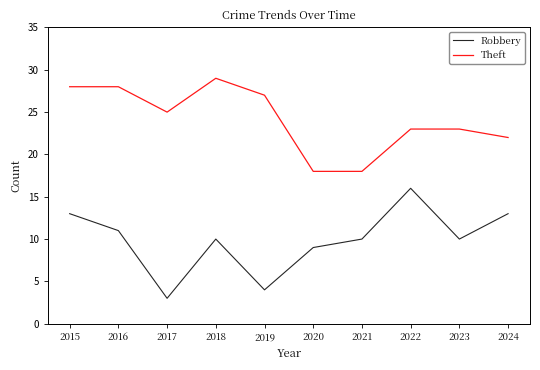

Reading left to right, what are all the values shown in this chart?

Robbery: 2015=13	2016=11	2017=3	2018=10	2019=4	2020=9	2021=10	2022=16	2023=10	2024=13
Theft: 2015=28	2016=28	2017=25	2018=29	2019=27	2020=18	2021=18	2022=23	2023=23	2024=22